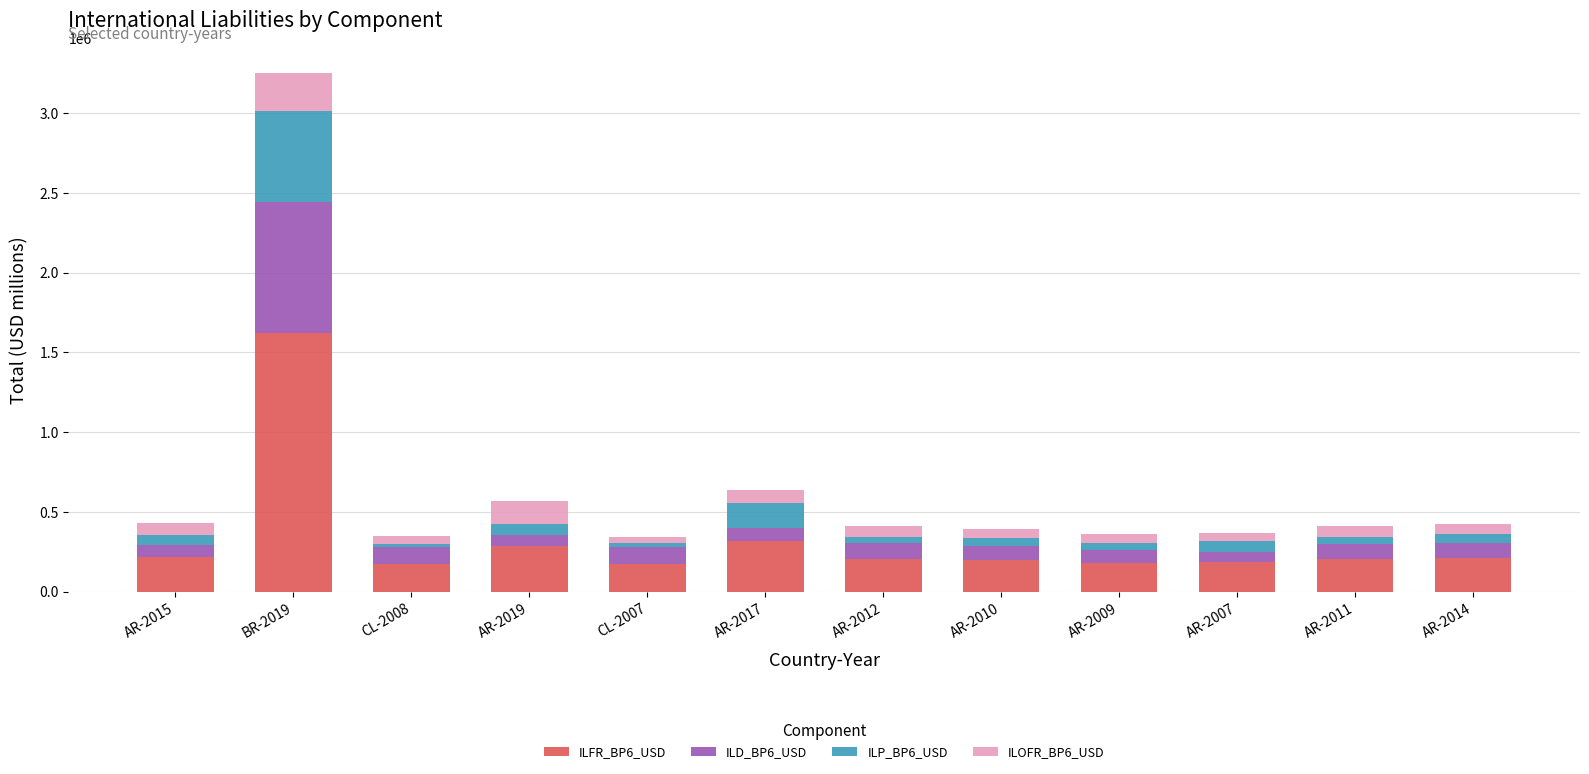

At which category is the sum across all series the highest?

BR-2019